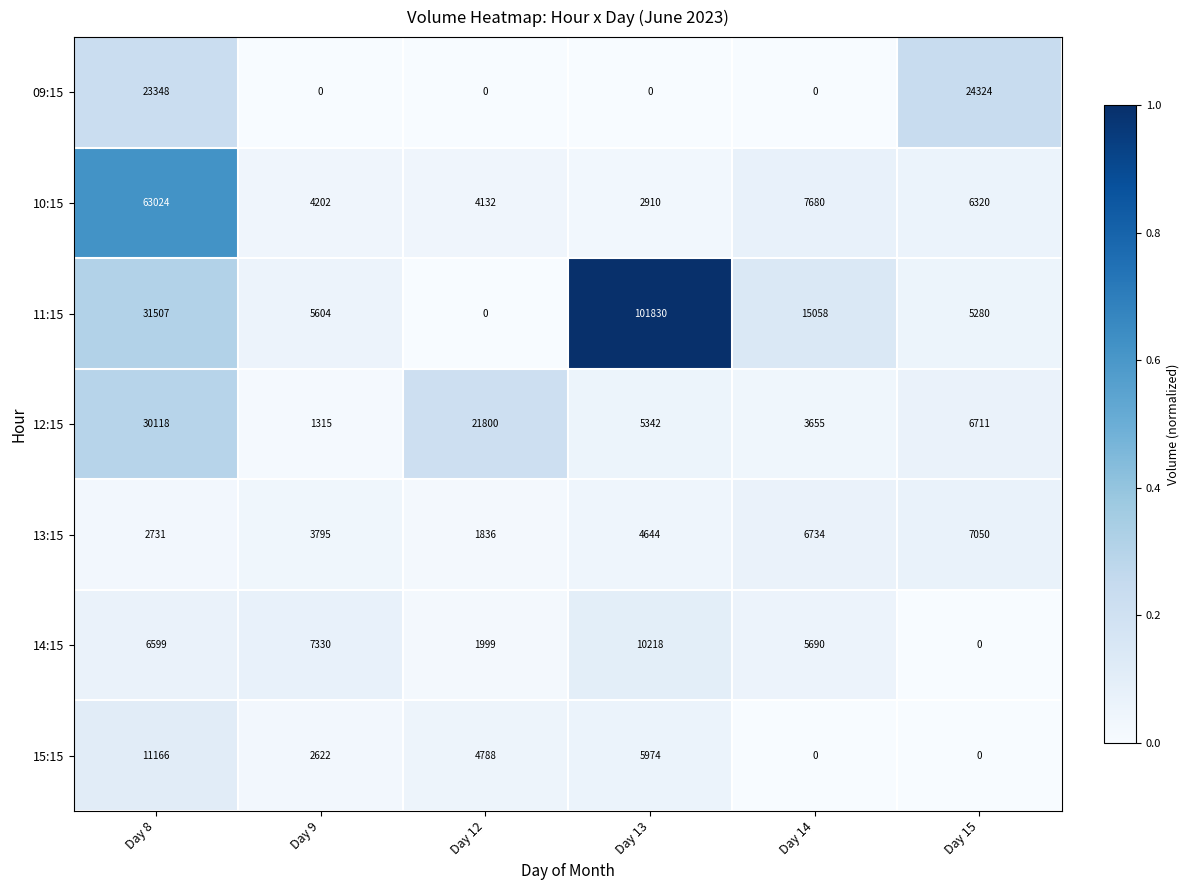

What is the sum of all 12:15 values?

68941